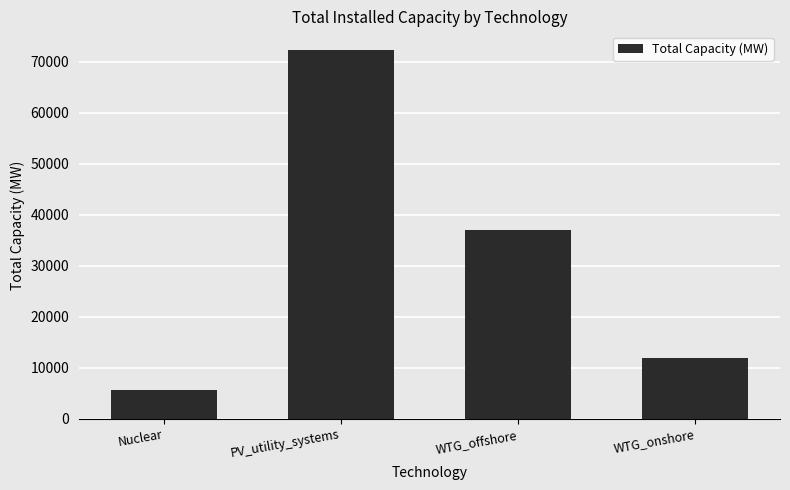

The chart shows a value of 125330.7 at PV_utility_systems. True or false?

False